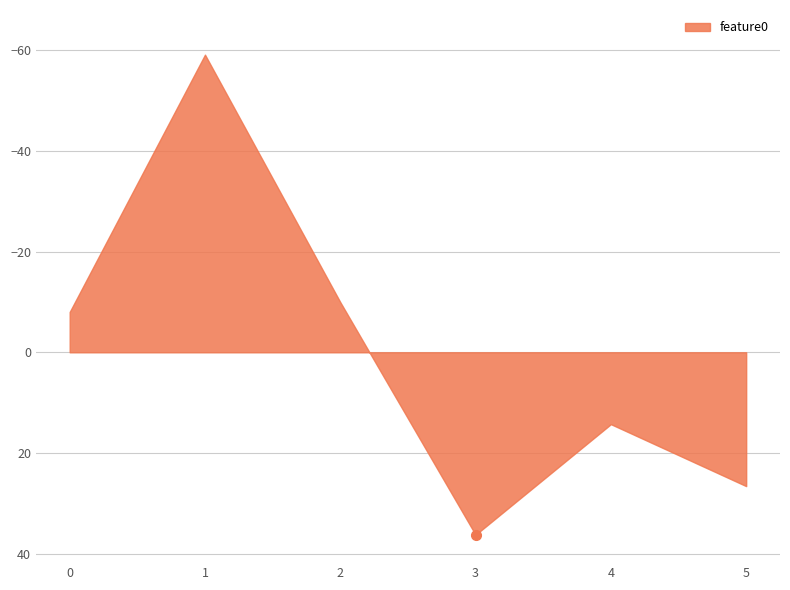

Rank the categories by value from lowest to highest.

1, 2, 0, 4, 5, 3